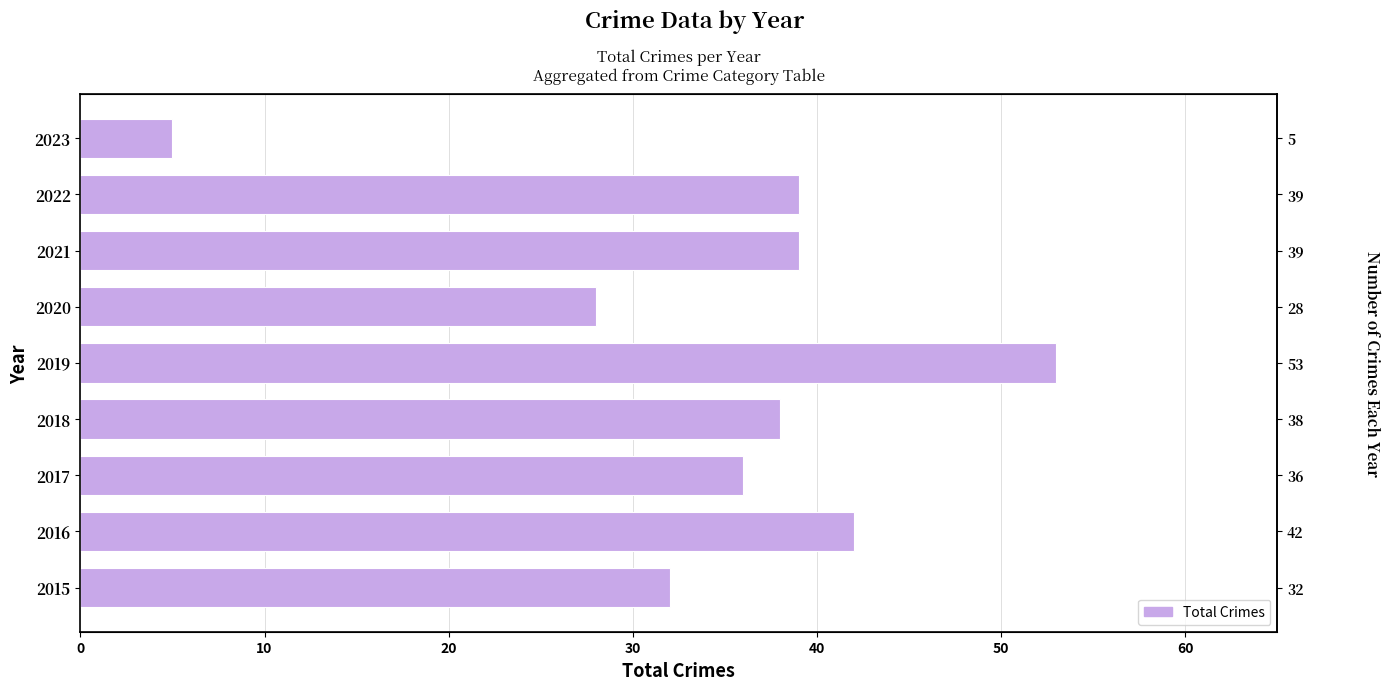

How many data points are less than 38?

4